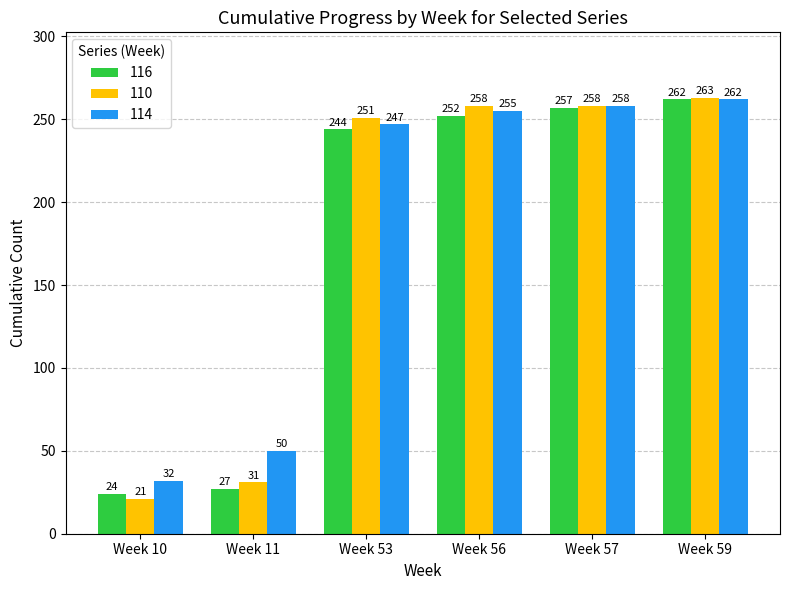

How many series are shown in this chart?

3